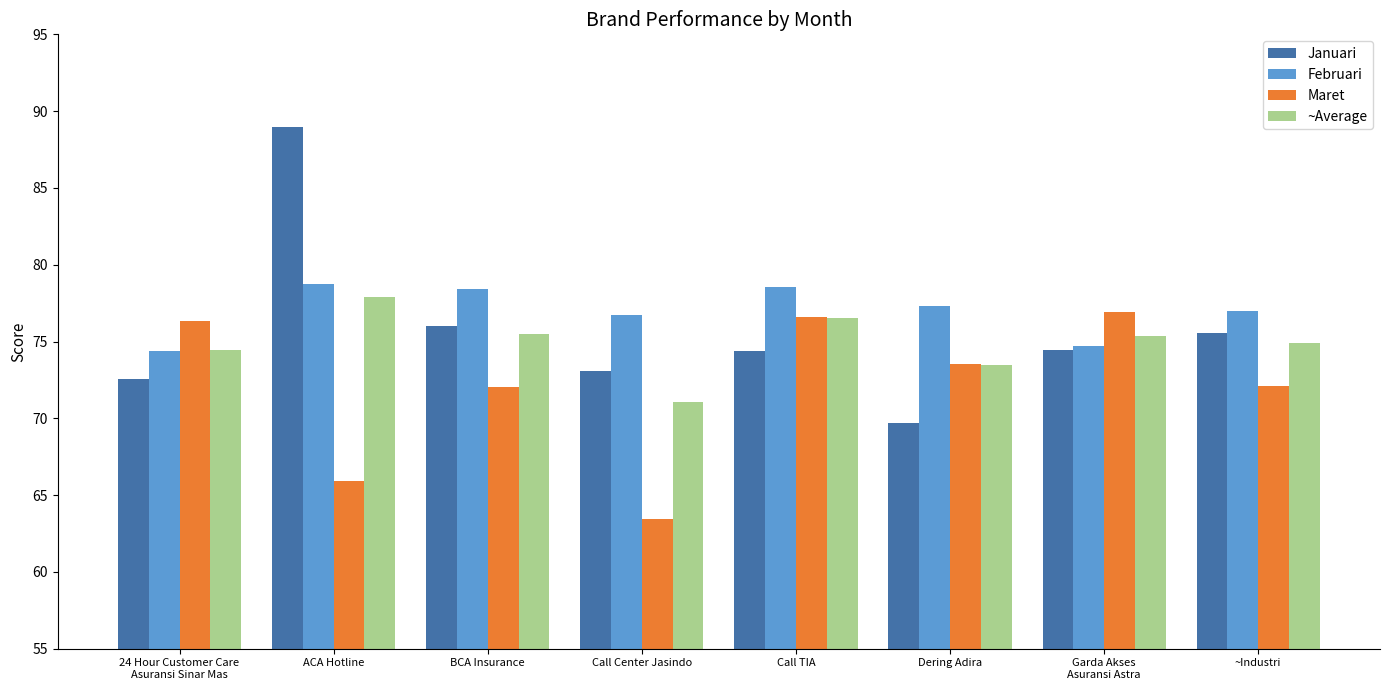

Which series has the widest spread of values?

Januari